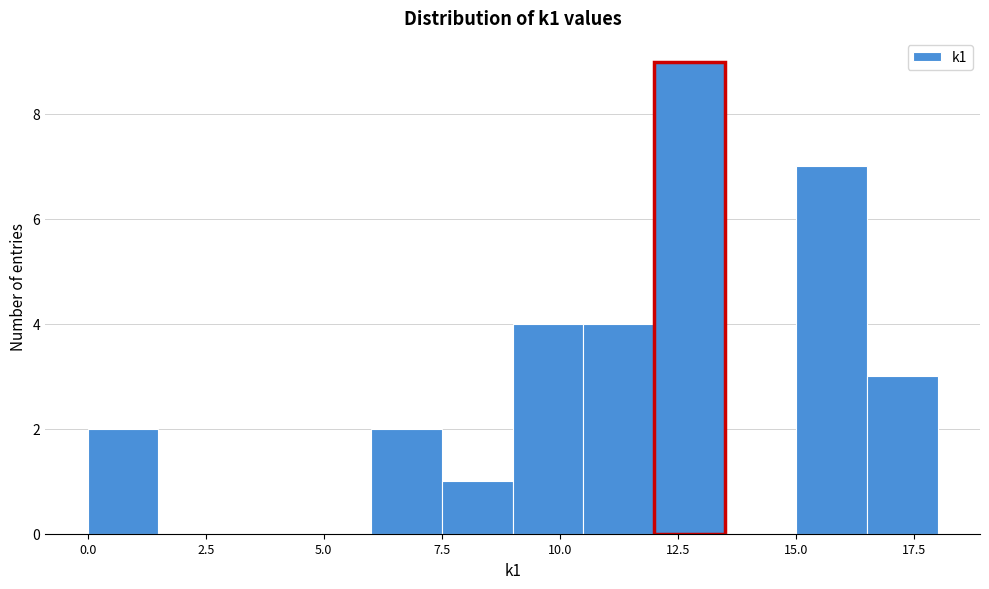

Around what value on the x-axis is the tallest bar? Give the approximate position of its centre, as read against the axis.

13.0